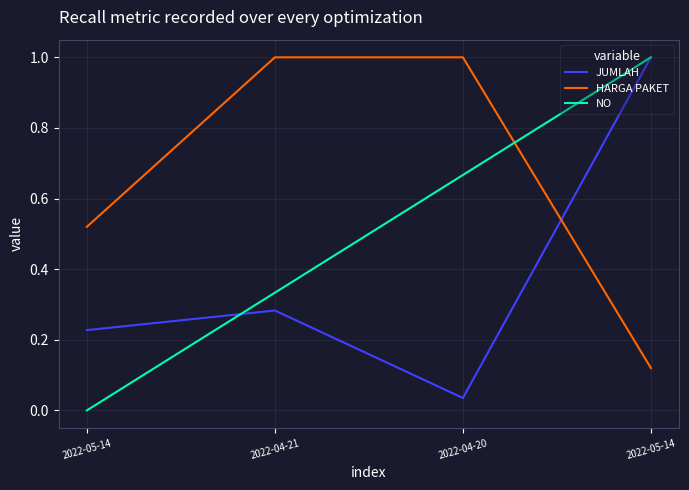

Reading right to left, extract all data points from this chart.

JUMLAH: 2022-05-14=1.0	2022-04-20=0.0	2022-04-21=0.3	2022-05-14=0.2
HARGA PAKET: 2022-05-14=0.1	2022-04-20=1.0	2022-04-21=1.0	2022-05-14=0.5
NO: 2022-05-14=1.0	2022-04-20=0.7	2022-04-21=0.3	2022-05-14=0.0